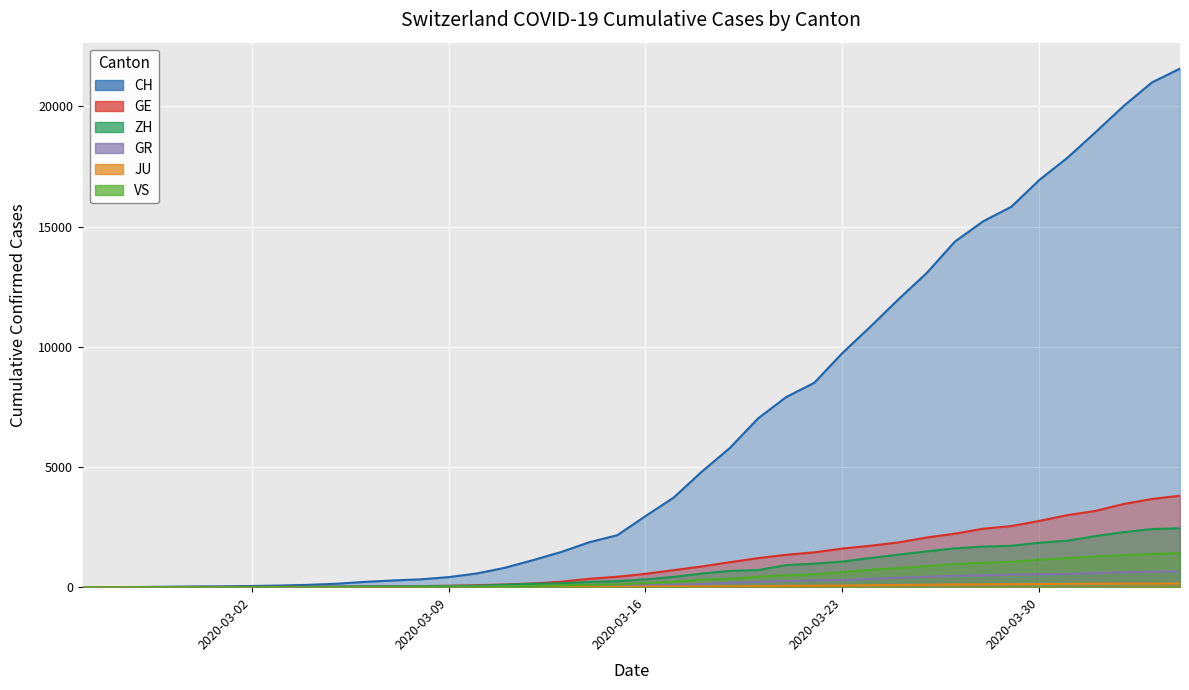

Where does the VS series first go above 172?

2020-03-17